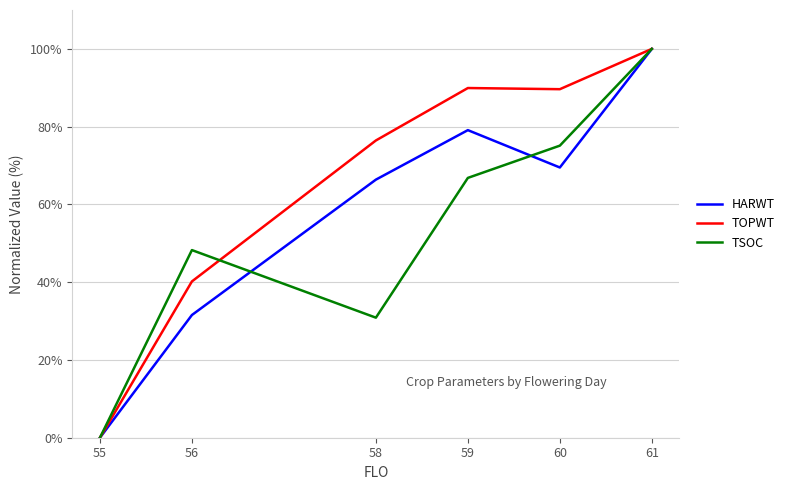

Does the chart display data point markers on the line(s)?

No